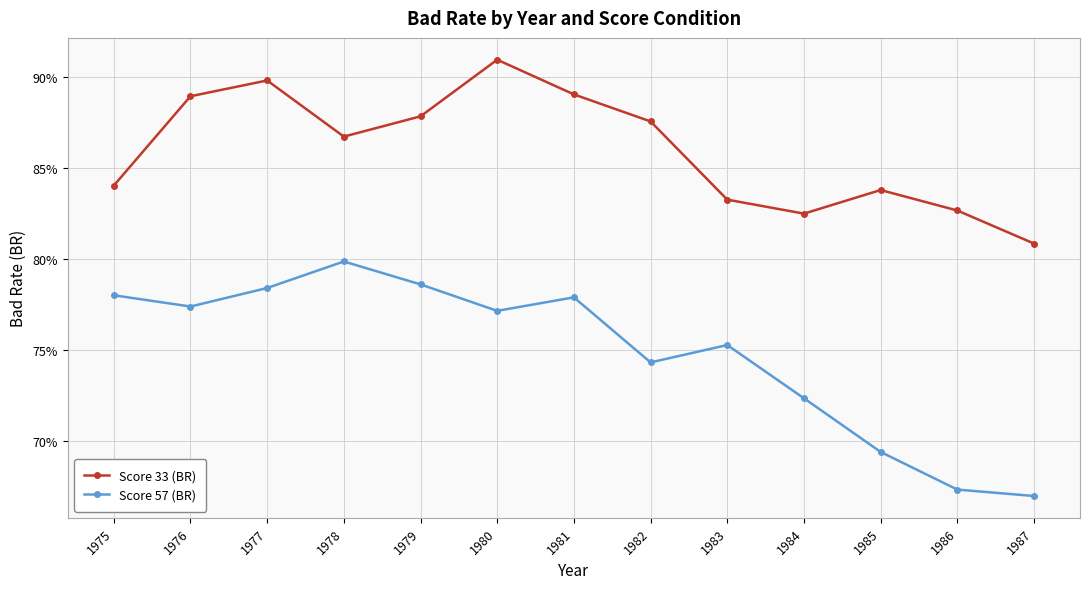

True or false: Score 57 (BR) and Score 33 (BR) intersect in this chart.

False